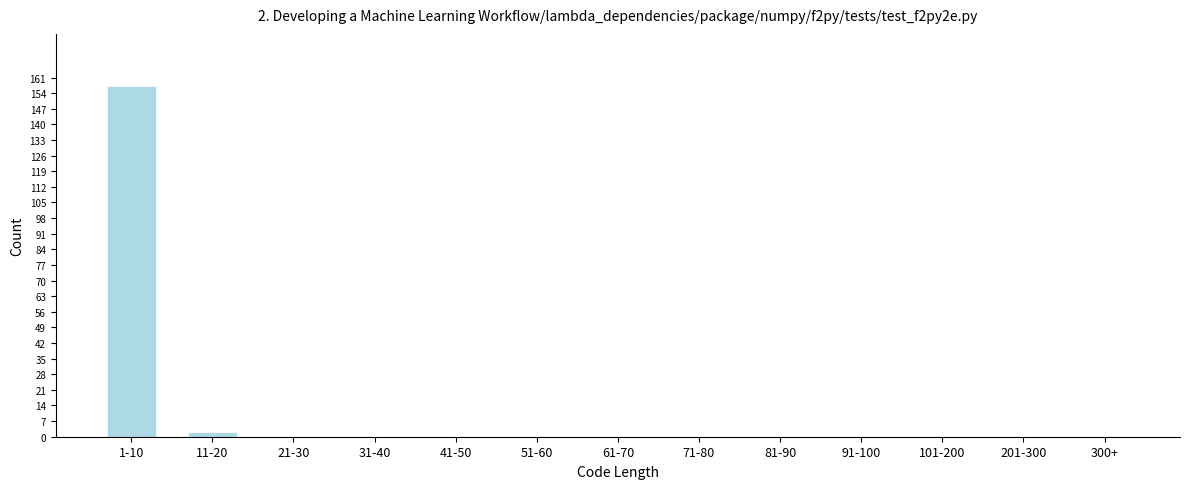

Reading left to right, transcribe all the data shown in this chart.

1-10=157	11-20=2	21-30=0	31-40=0	41-50=0	51-60=0	61-70=0	71-80=0	81-90=0	91-100=0	101-200=0	201-300=0	300+=0